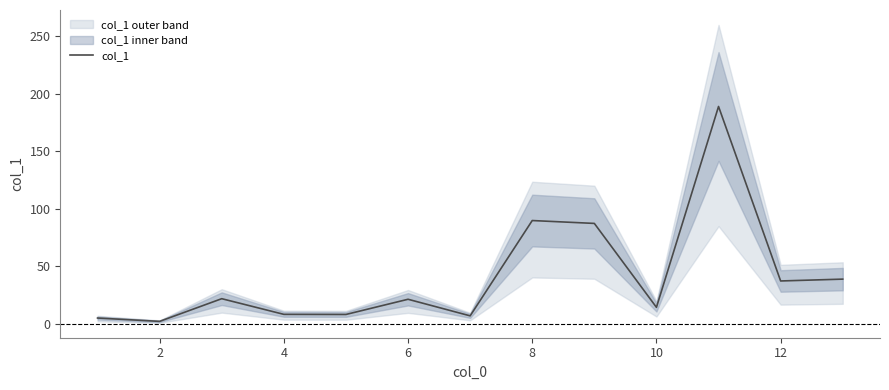

What is the average value?

40.9